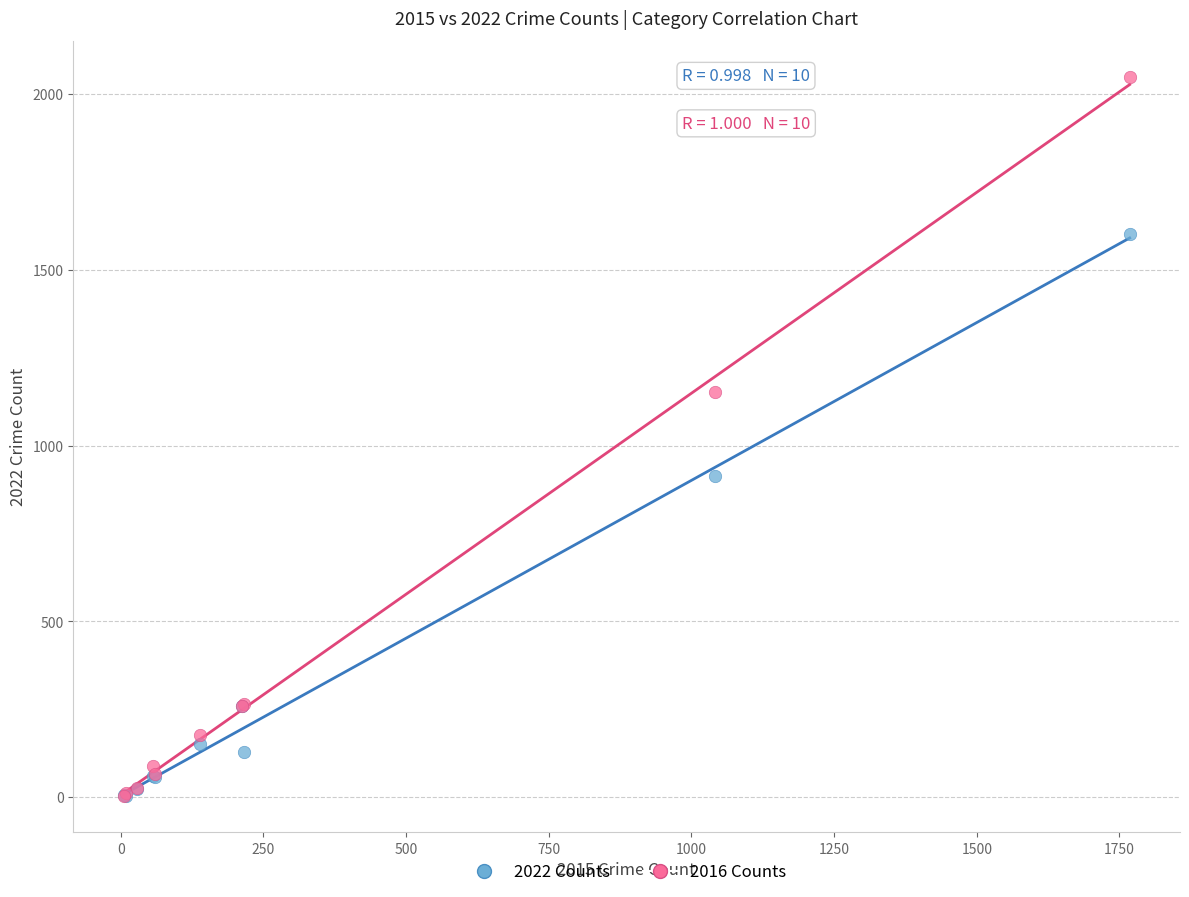

Which series reaches the maximum Y coordinate?

2016 Counts